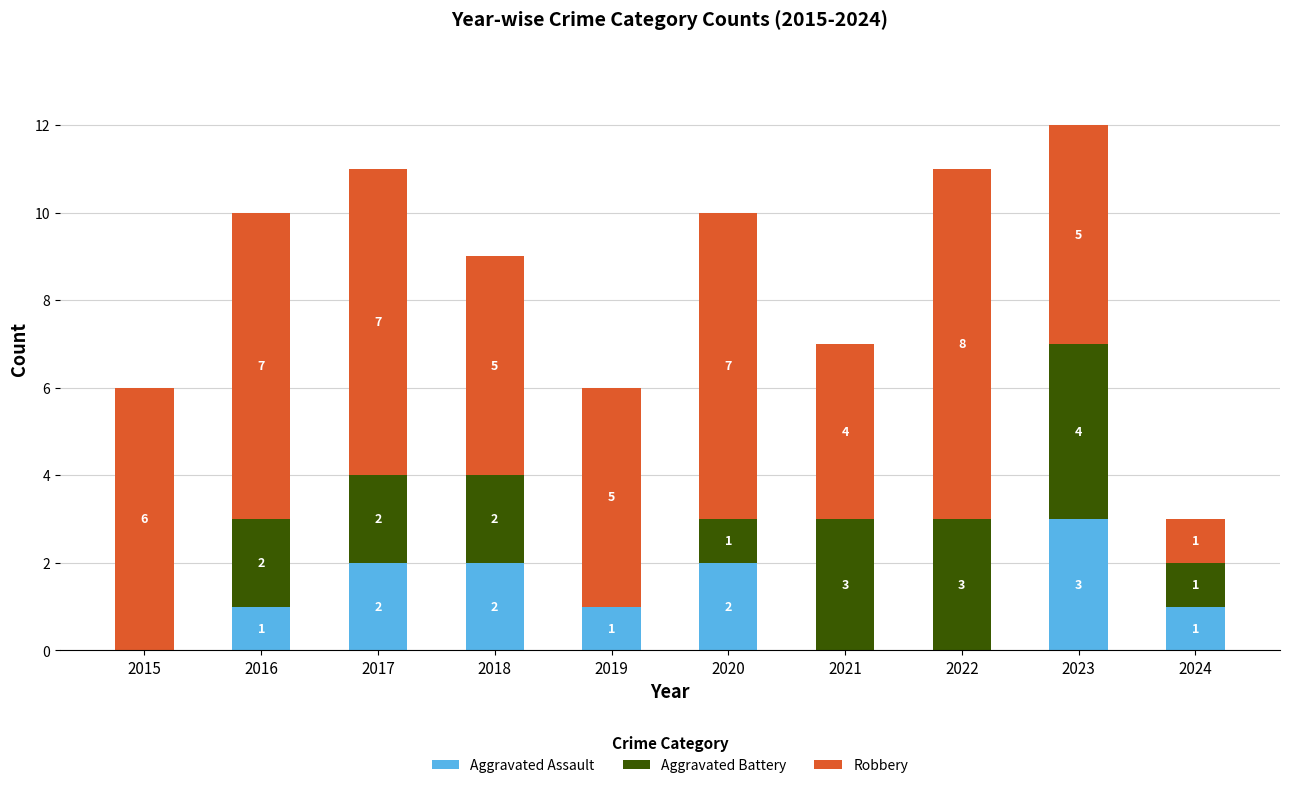

True or false: Aggravated Assault has a value of 1 at 2021.

False